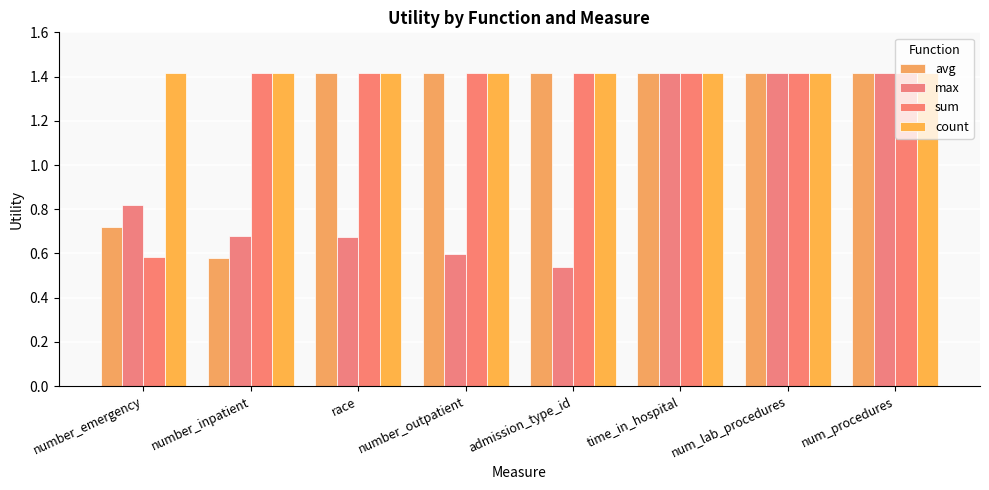

How many bars are there in total?

32